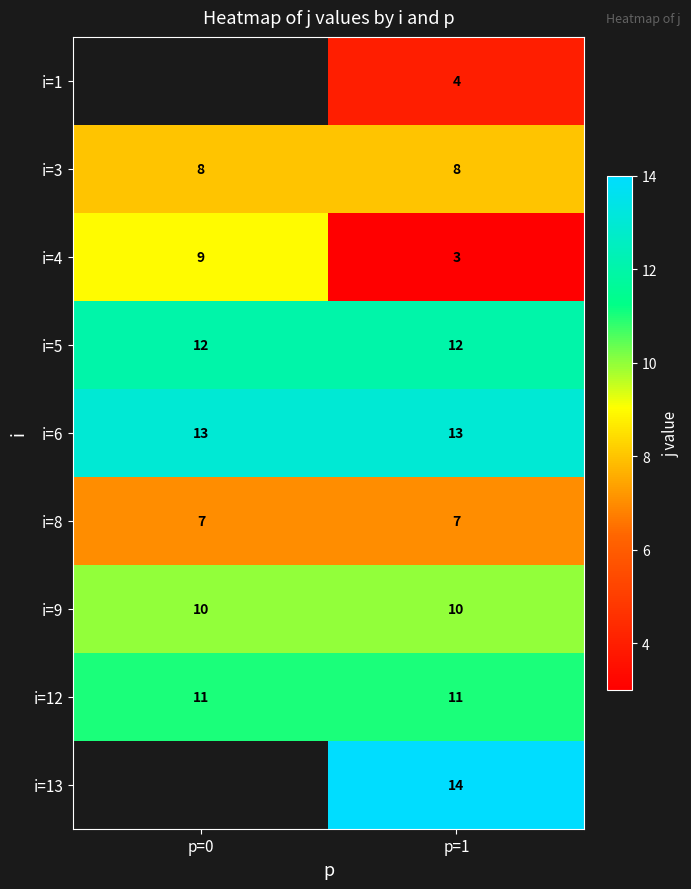

Rank the series at p=1 from lowest to highest value.

i=4, i=1, i=8, i=3, i=9, i=12, i=5, i=6, i=13